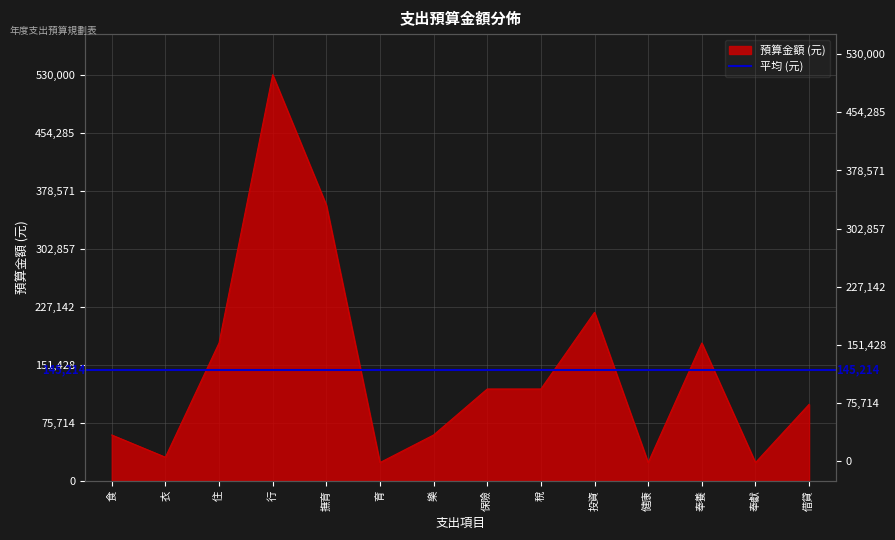

The value at 樂 is 40257. True or false?

False